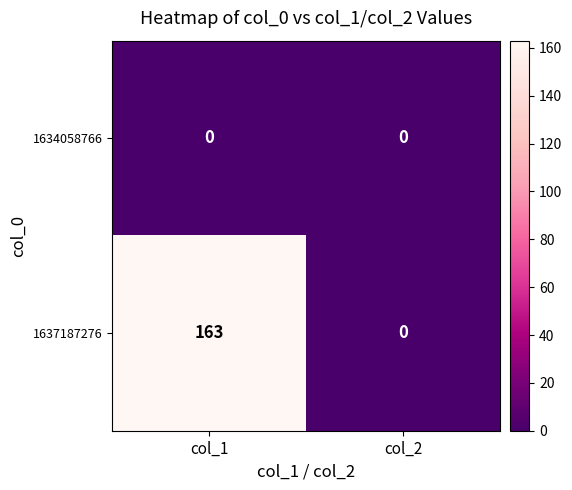

True or false: 1637187276 has a value of 163 at col_1.

True